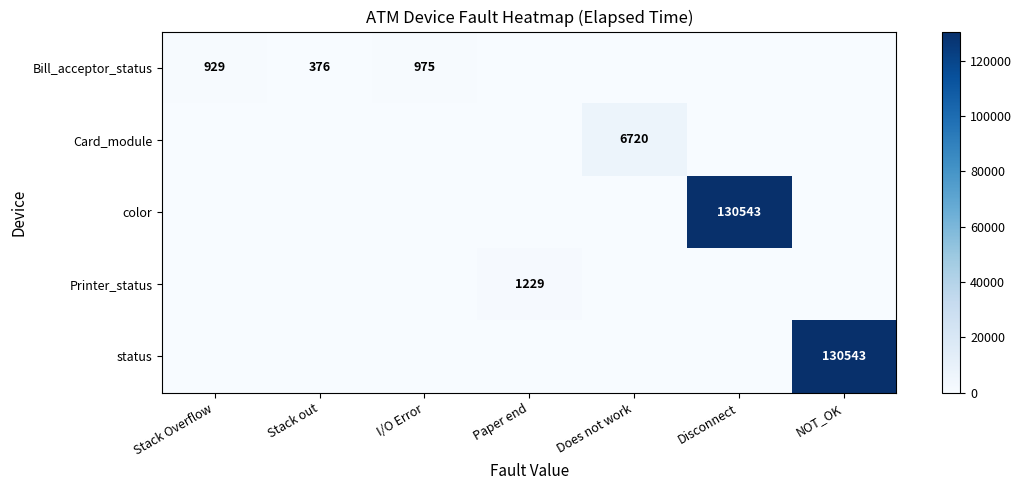

What is the difference between the highest and lowest values at I/O Error?

975